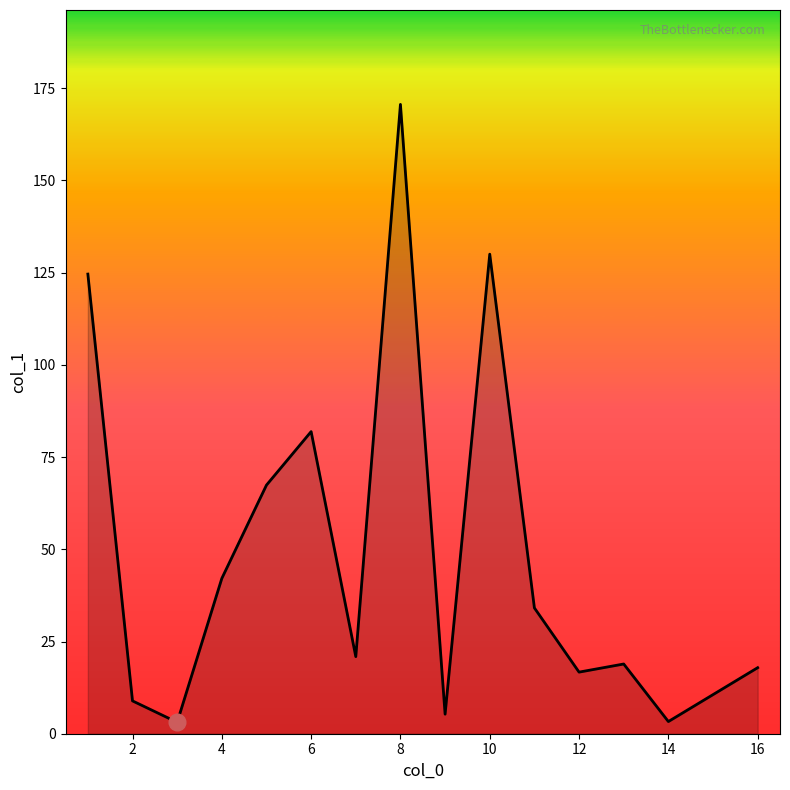

What is the maximum value shown in the chart?

170.6